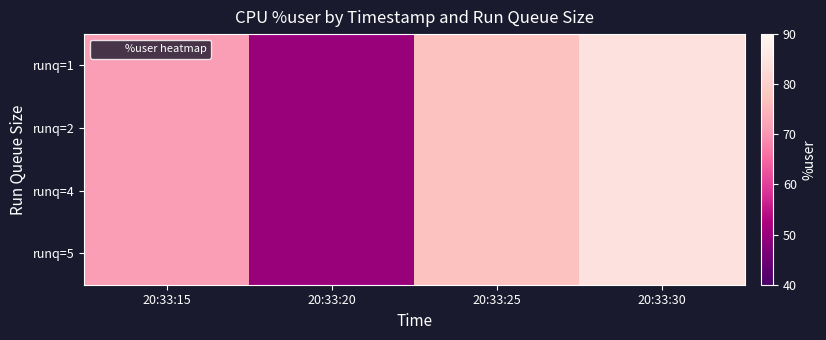

Reading left to right, extract all data points from this chart.

runq=1: 20:33:15=71.1	20:33:20=50.1	20:33:25=77.0	20:33:30=84.1
runq=2: 20:33:15=71.1	20:33:20=50.1	20:33:25=77.0	20:33:30=84.1
runq=4: 20:33:15=71.1	20:33:20=50.1	20:33:25=77.0	20:33:30=84.1
runq=5: 20:33:15=71.1	20:33:20=50.1	20:33:25=77.0	20:33:30=84.1